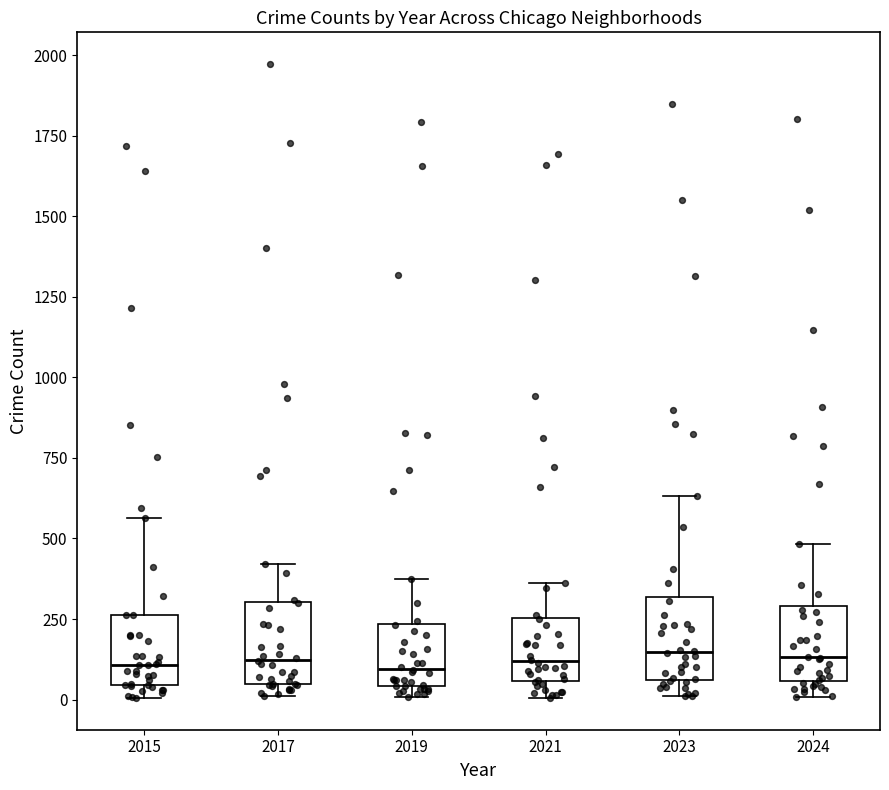

Reading left to right, transcribe this box plot: for each box, give where its median line is, the range the box spans, and where its two whiskers end, as read against the y-axis. The values are not printed on the chart, so give them approximately, as read against the axis.

2015: median 100, box 50 to 250, whiskers 0 to 550
2017: median 100, box 50 to 300, whiskers 0 to 400
2019: median 100, box 50 to 250, whiskers 0 to 400
2021: median 100, box 50 to 250, whiskers 0 to 350
2023: median 150, box 50 to 300, whiskers 0 to 650
2024: median 150, box 50 to 300, whiskers 0 to 500